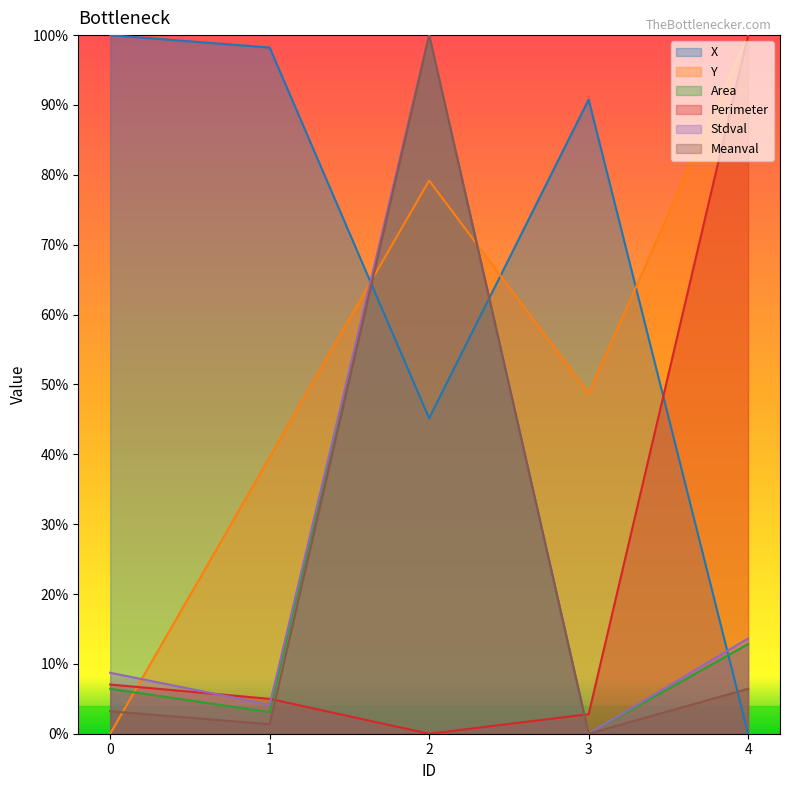

Which series has the largest total across all categories?

X